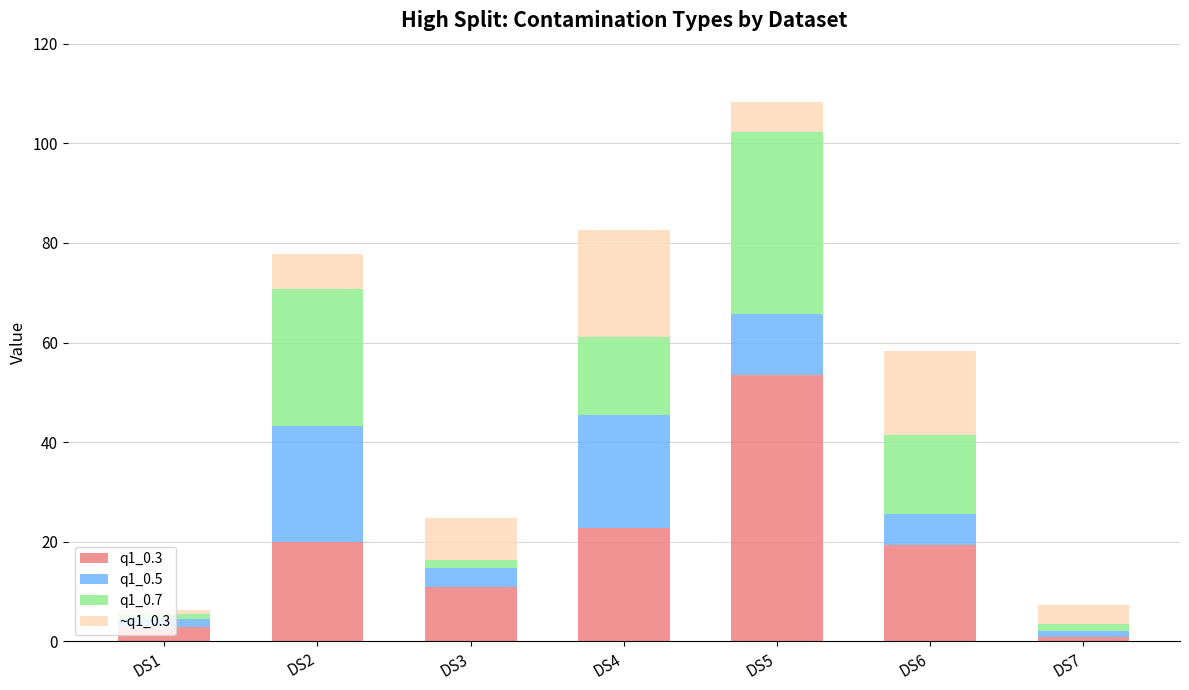

What is the difference between the q1_0.3 values at DS6 and DS4?

3.4